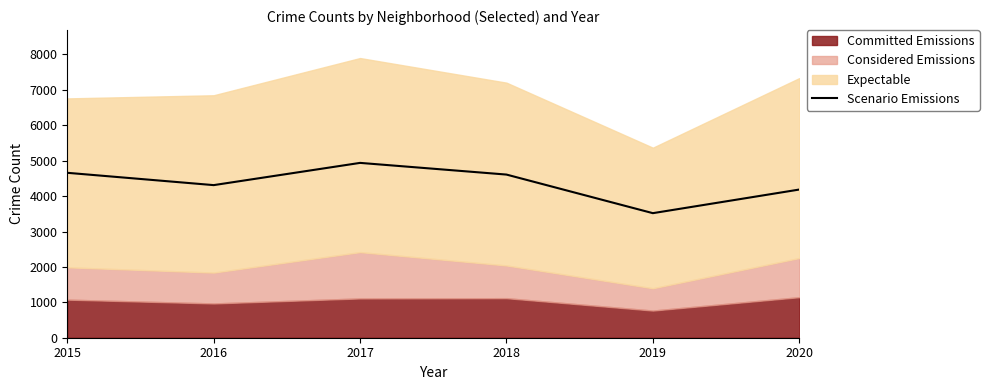

Is it true that the value at 2016 is 7581?

False